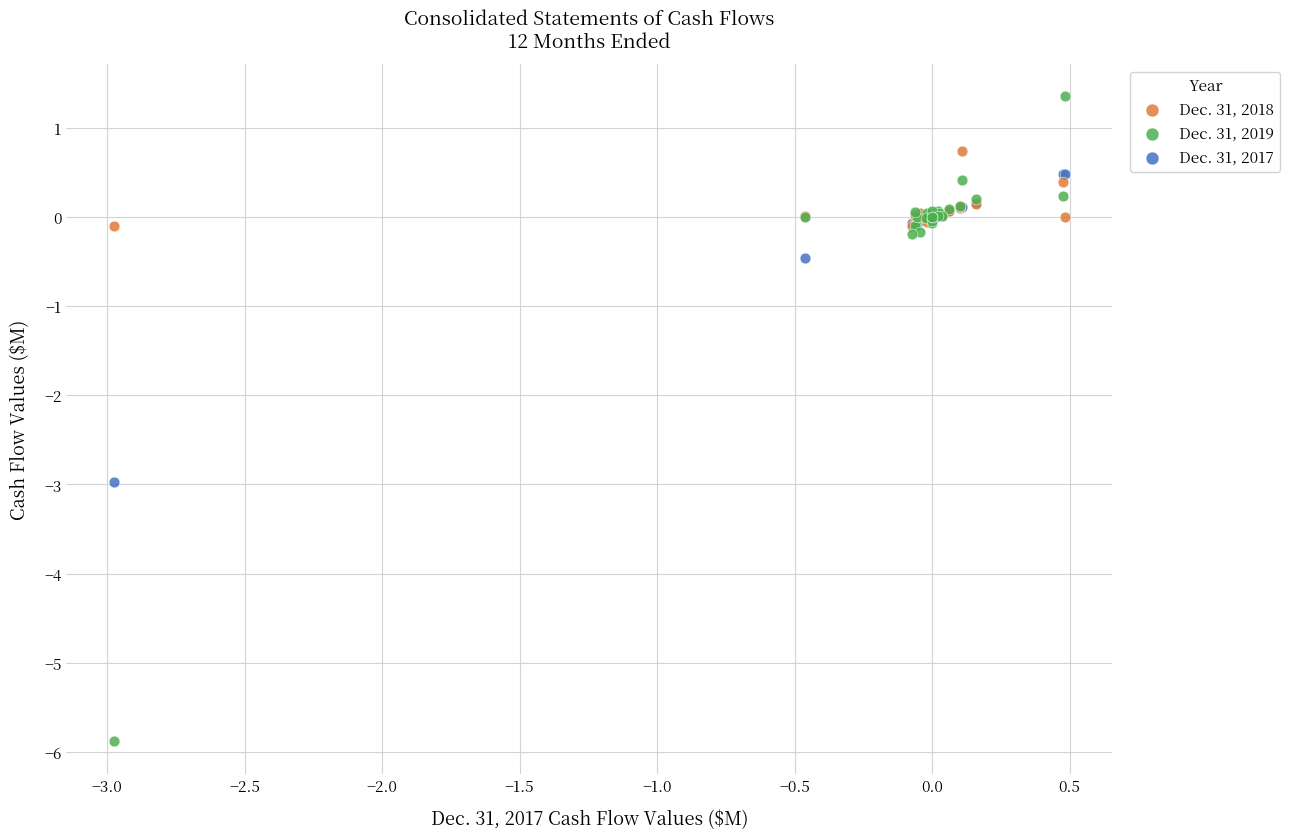

Which series contains the highest Y value?

Dec. 31, 2019